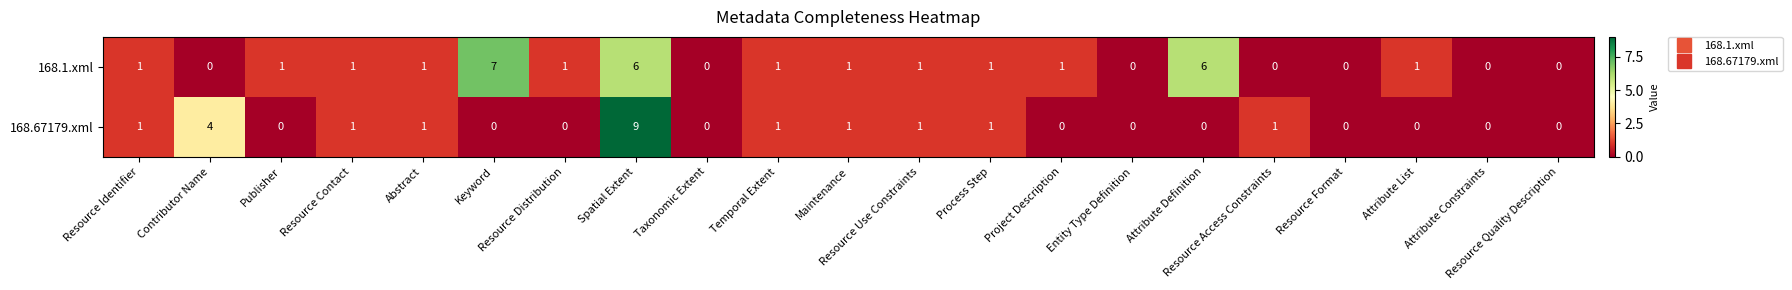

List the series in order of their overall mean, lowest first.

168.67179.xml, 168.1.xml